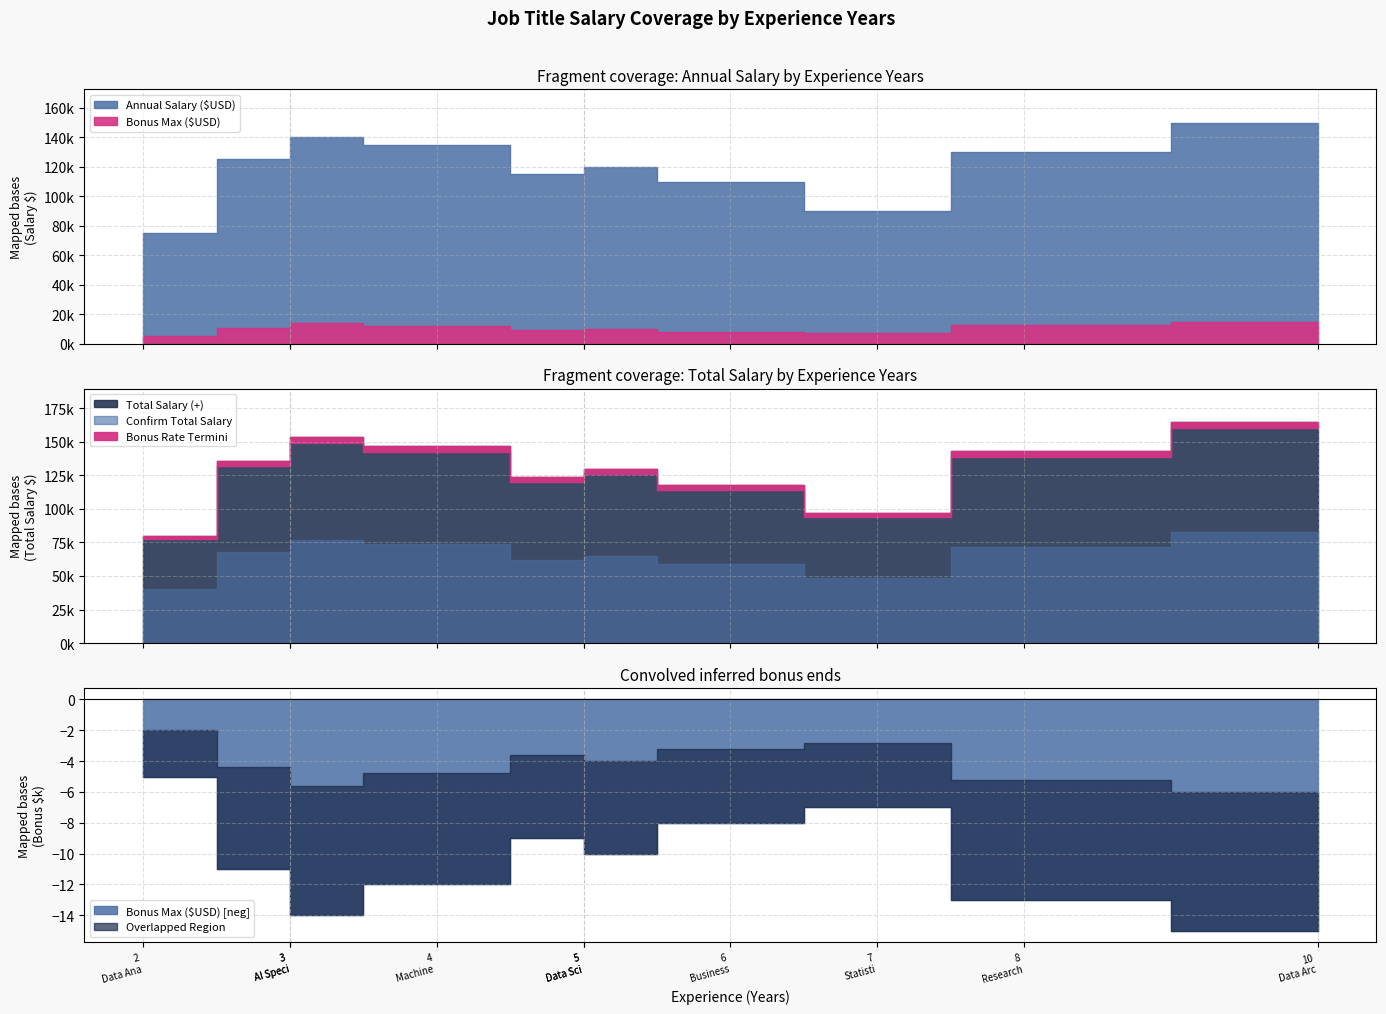

Which series changed the most between Business Intelligence Dev and Data Engineer?

Total Salary (+)